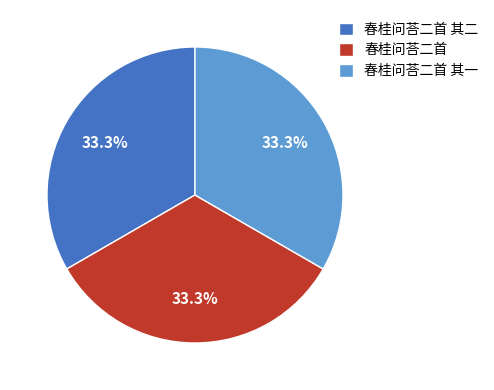

What is the ratio of the value at 春桂问荅二首 to the value at 春桂问荅二首 其一?

1.0